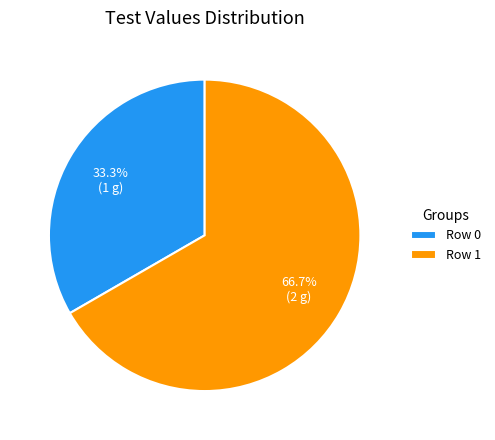

Between Row 0 and Row 1, which is larger?

Row 1